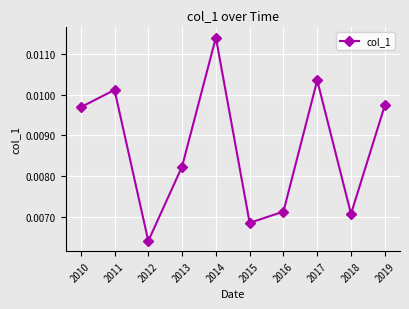

Count the values in the range 0 to 1.

10